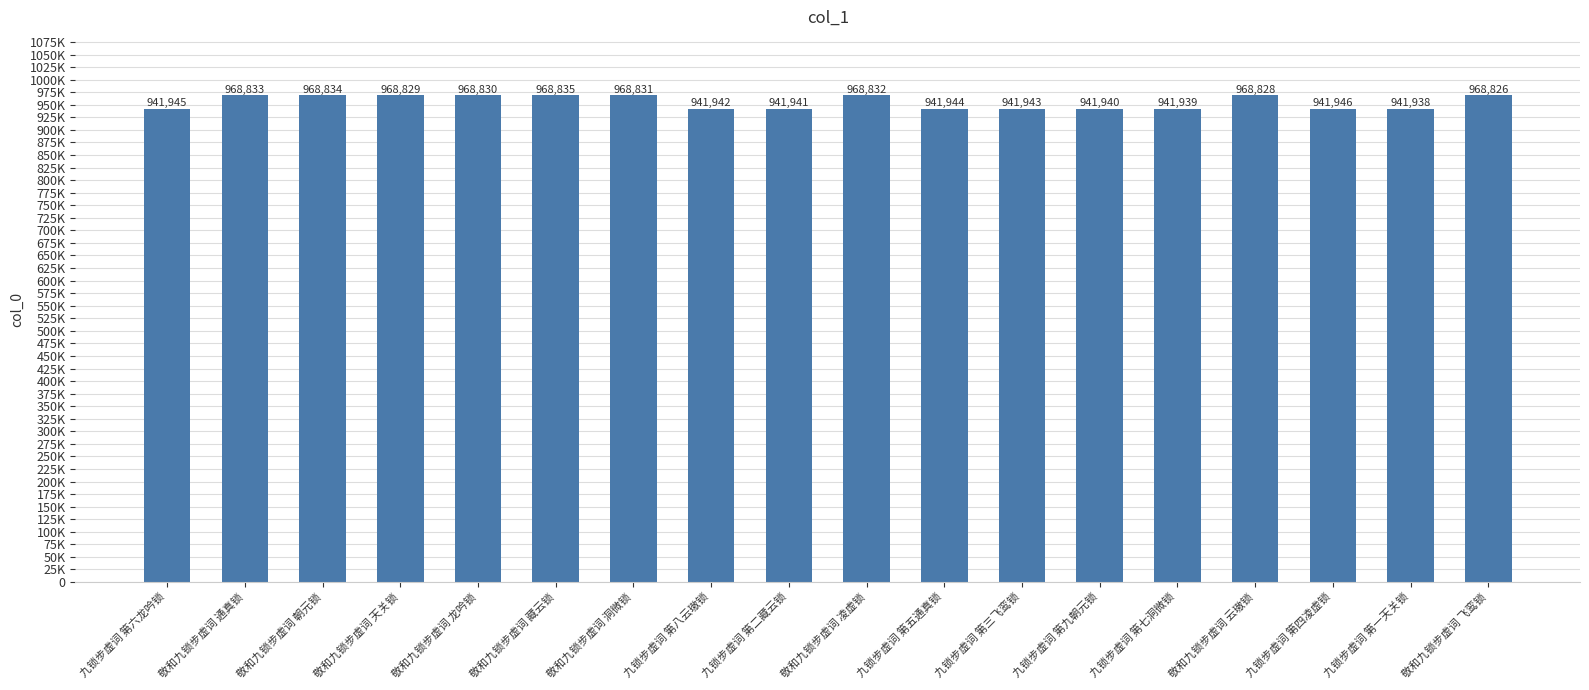

The value at 九锁步虚词 第五通真锁 is 941944. True or false?

True